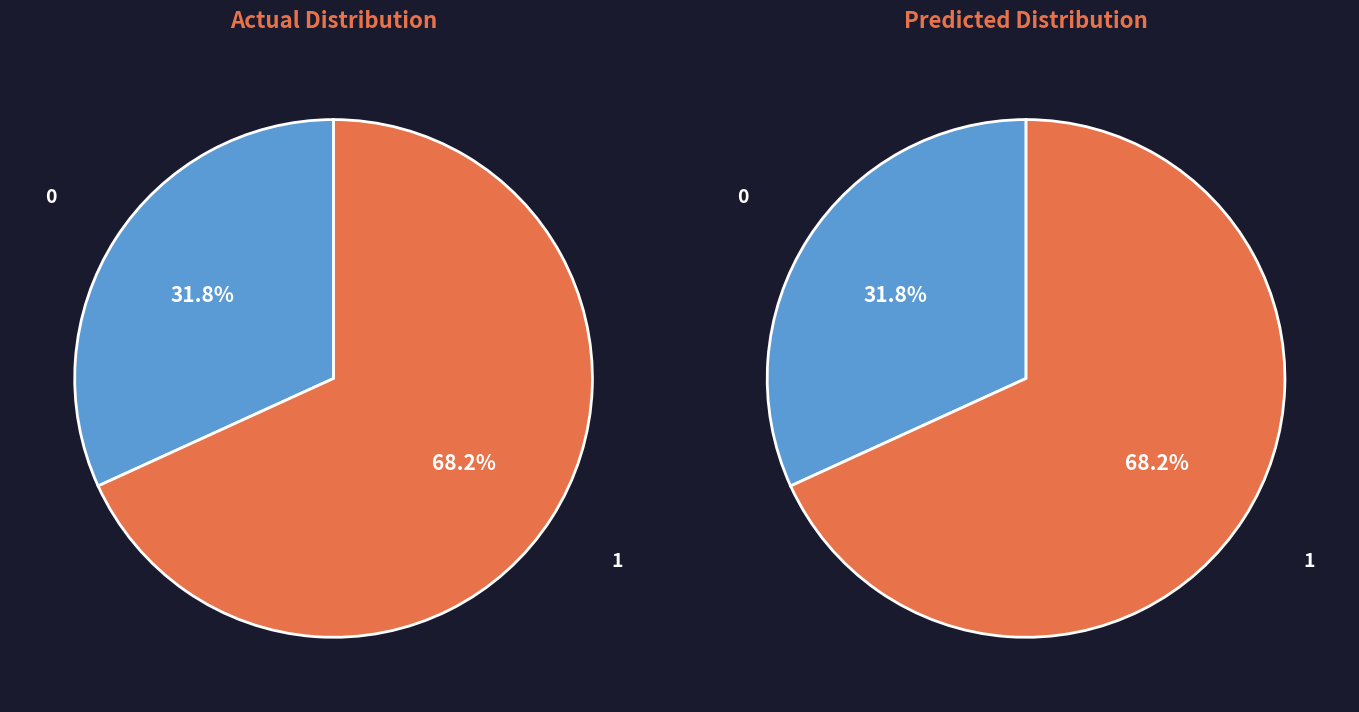

True or false: Homicide accounts for 7% of the total.

False